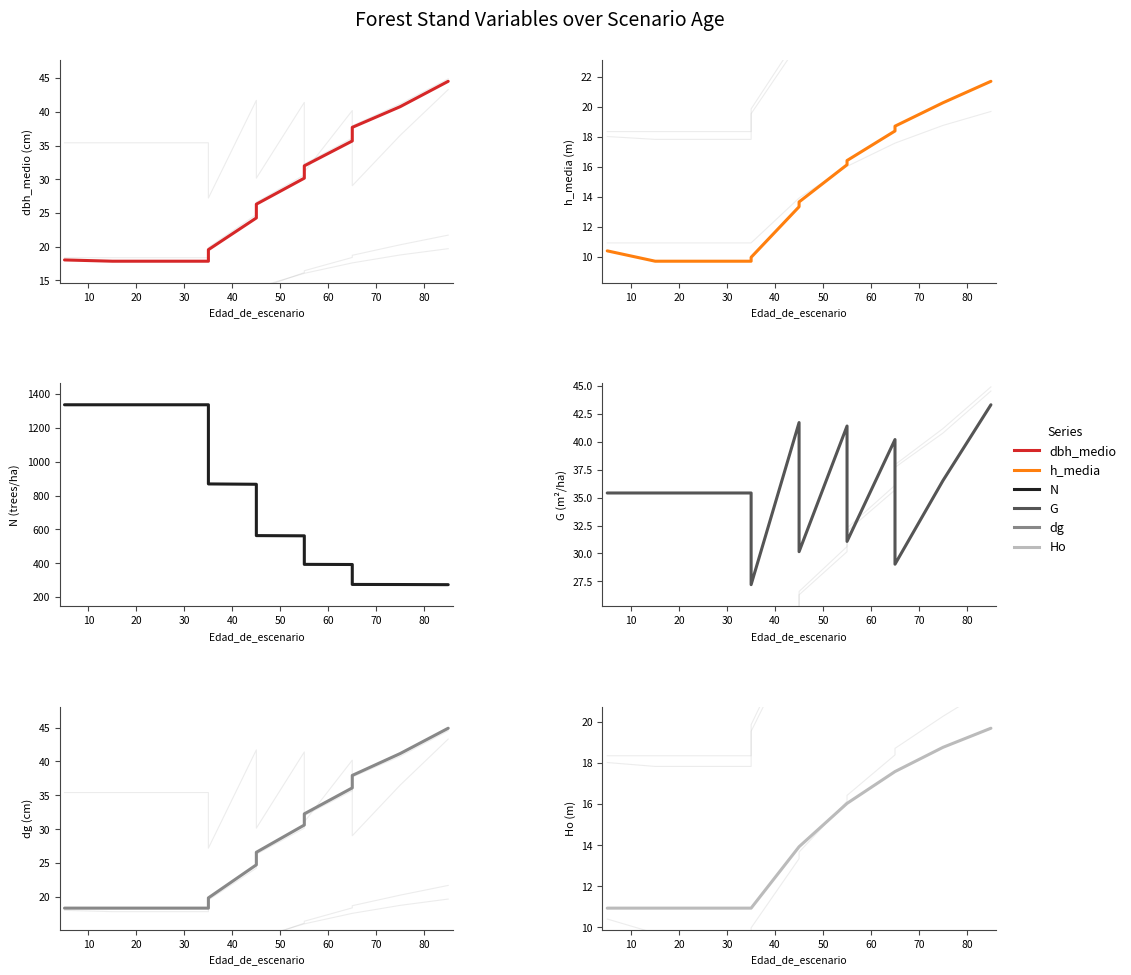

How many series are shown in this chart?

6